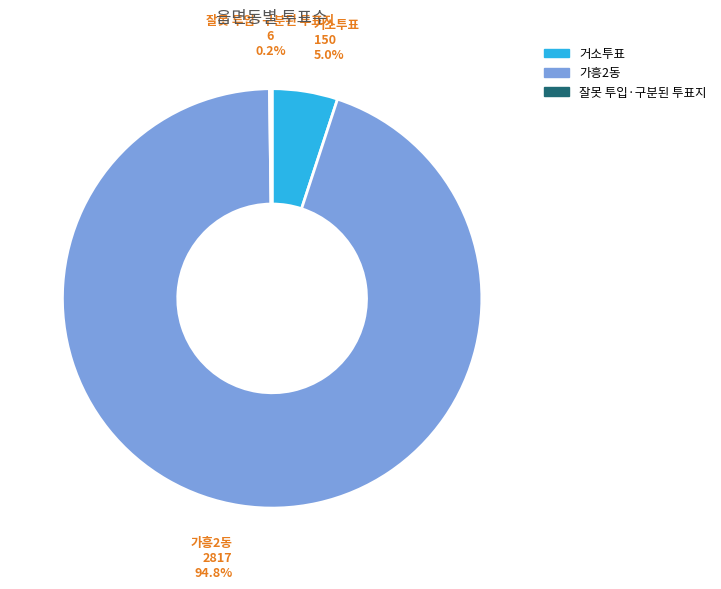

To the nearest percent, what is the difference between the largest and smallest slice percentages?

95%